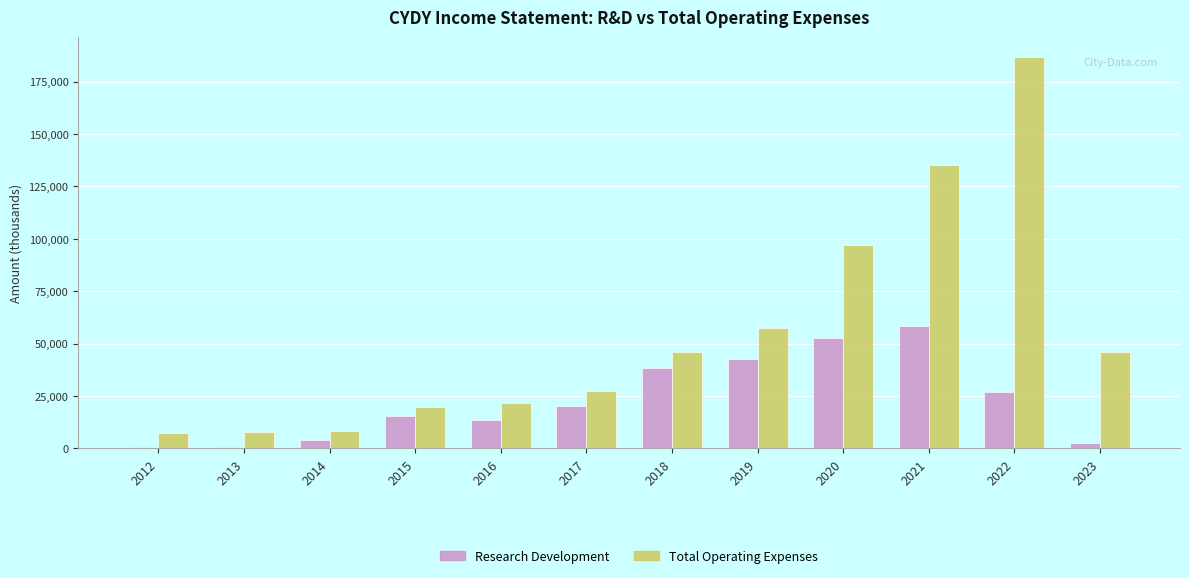

Where is Total Operating Expenses nearest to the value 97200?

2020